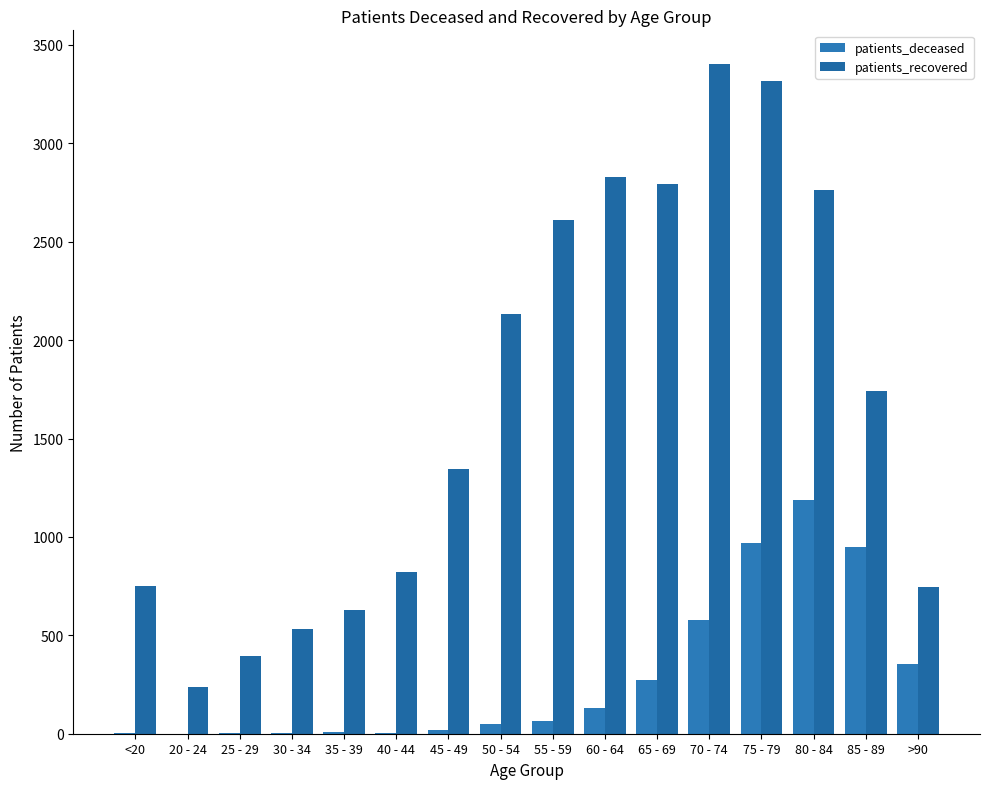

List the series in order of their peak value, highest first.

patients_recovered, patients_deceased